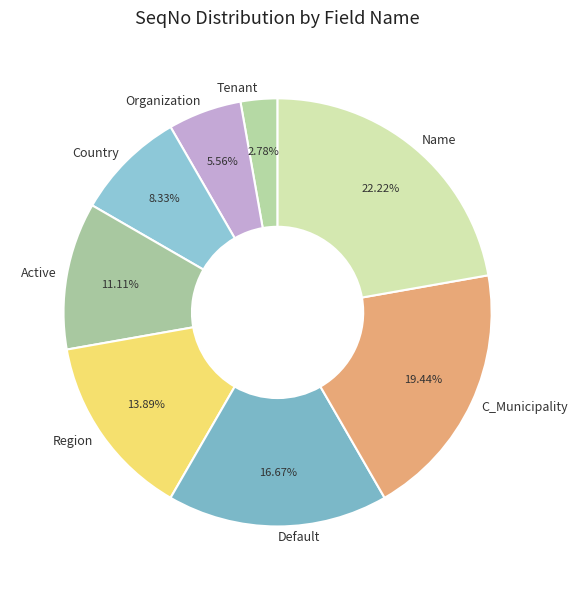

How many segments does this pie chart have?

8